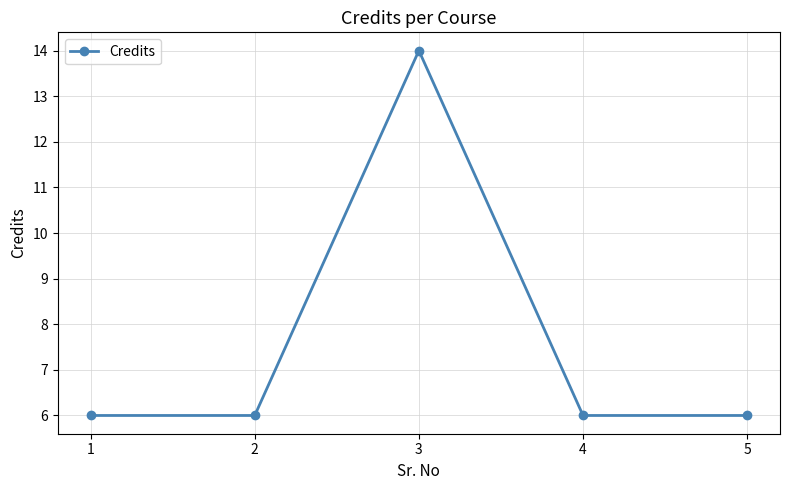

Where is the first local maximum?

3